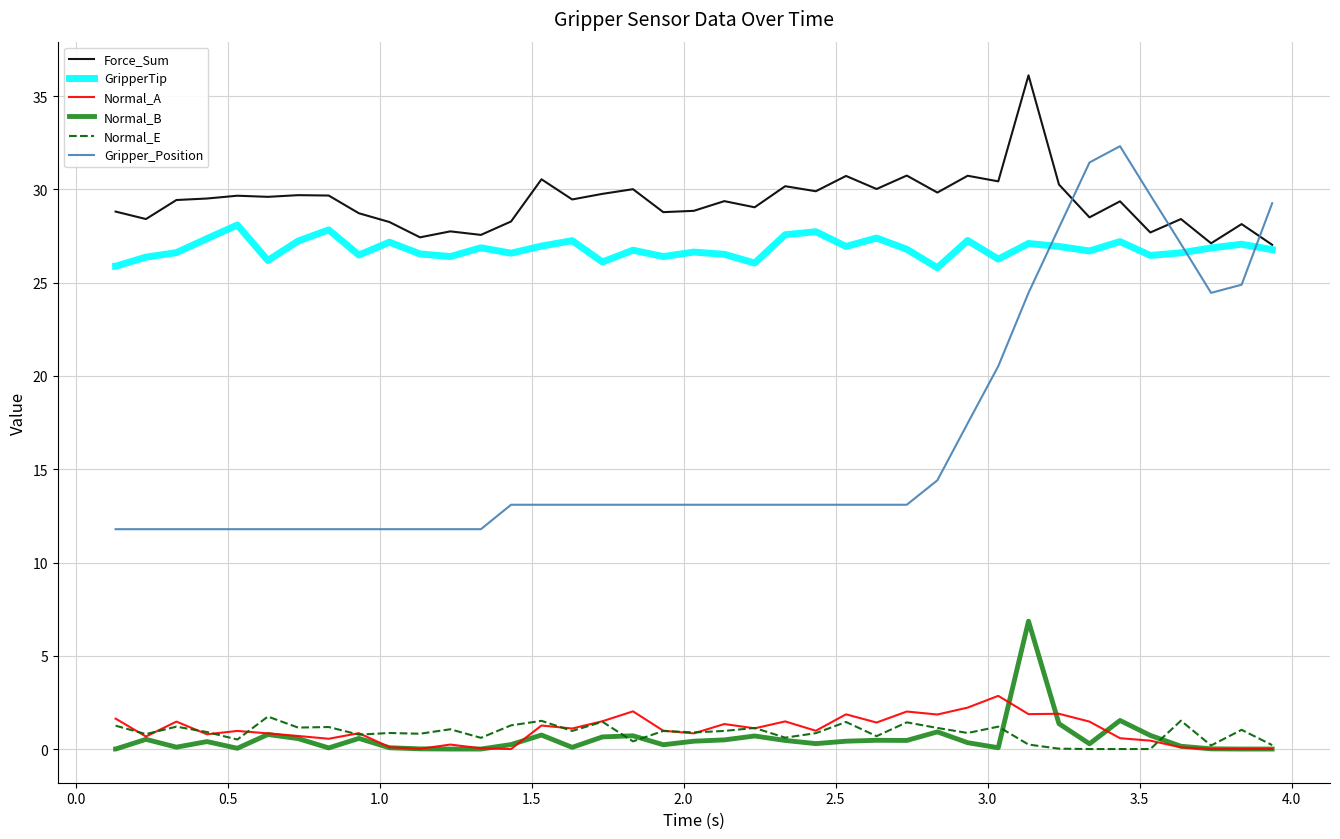

Which series has the widest spread of values?

Gripper_Position